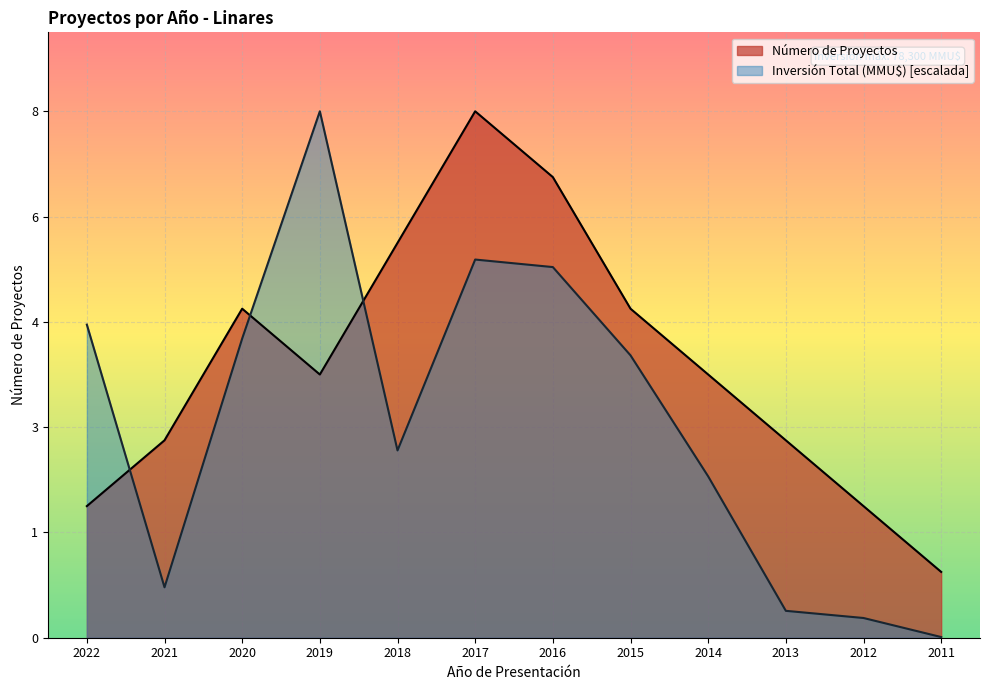

What are all the series names shown in the legend?

Número de Proyectos, Inversión Total (MMU$) [escalada]